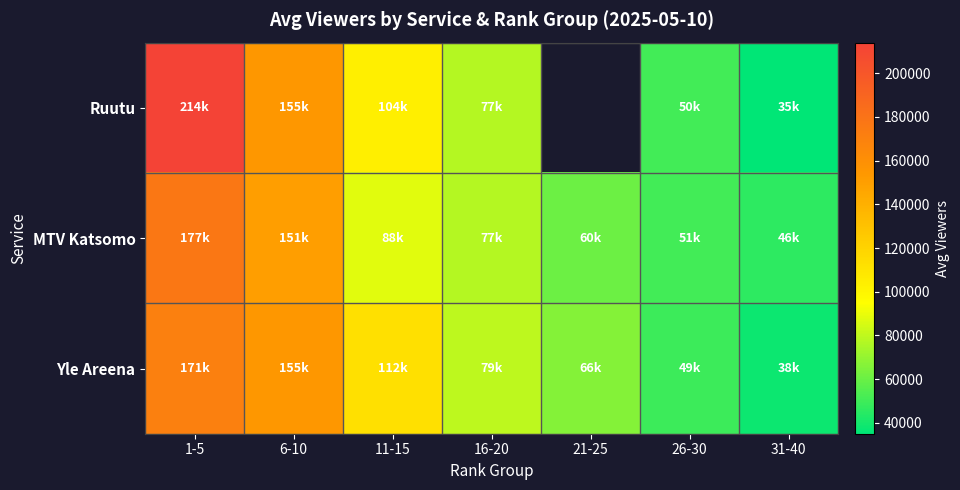

What is the difference between the maximum and minimum values in the Yle Areena series?

132857.1